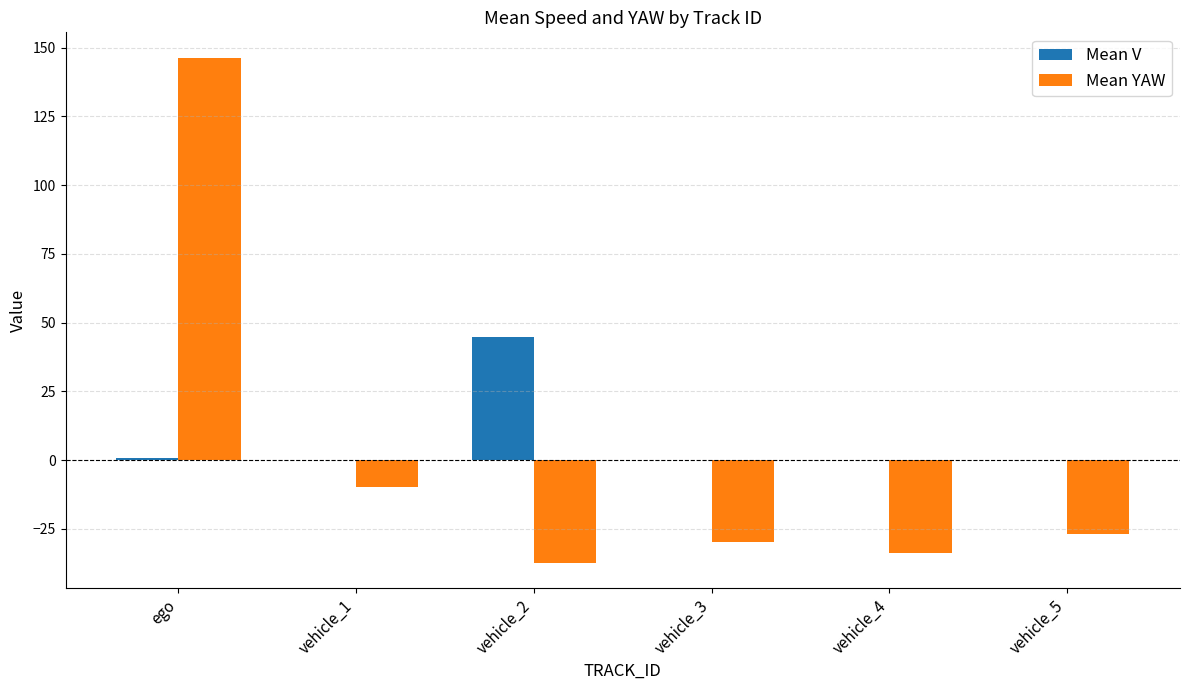

Which series changed the most between ego and vehicle_2?

Mean YAW